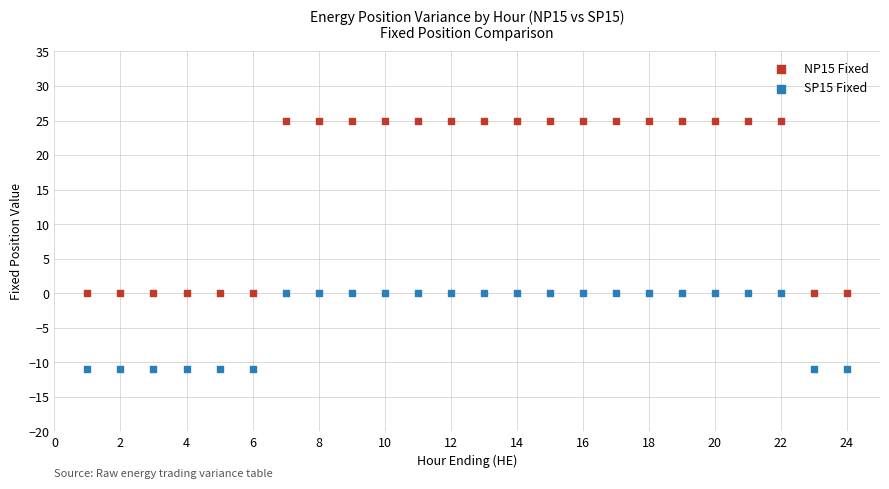

Across all data points, what is the range of Y values (max minus min)?

36